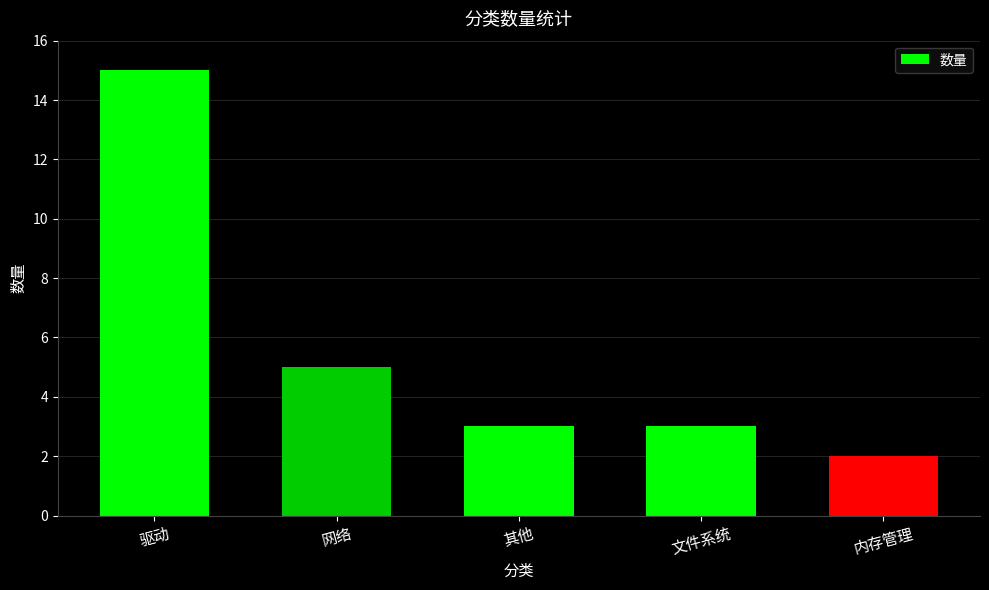

What is the sum of all values?

28